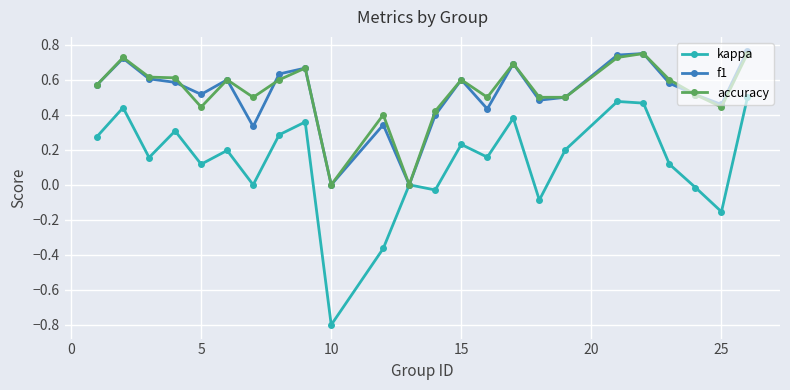

True or false: f1 has more than 1 interior local peaks.

True